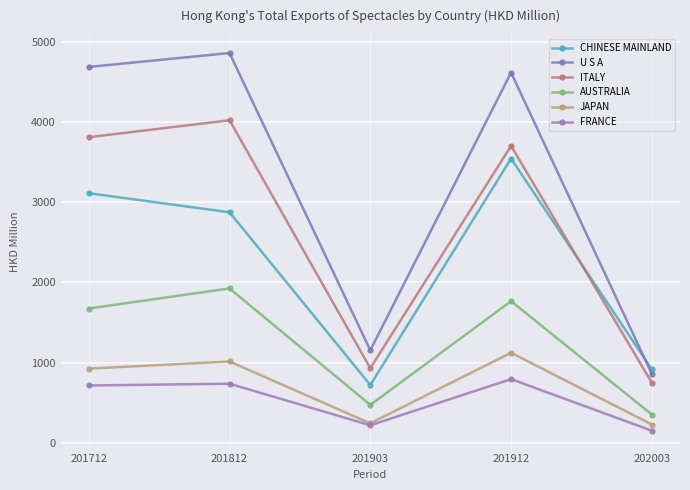

What is the difference between the highest and lowest values at 202003?

764.9